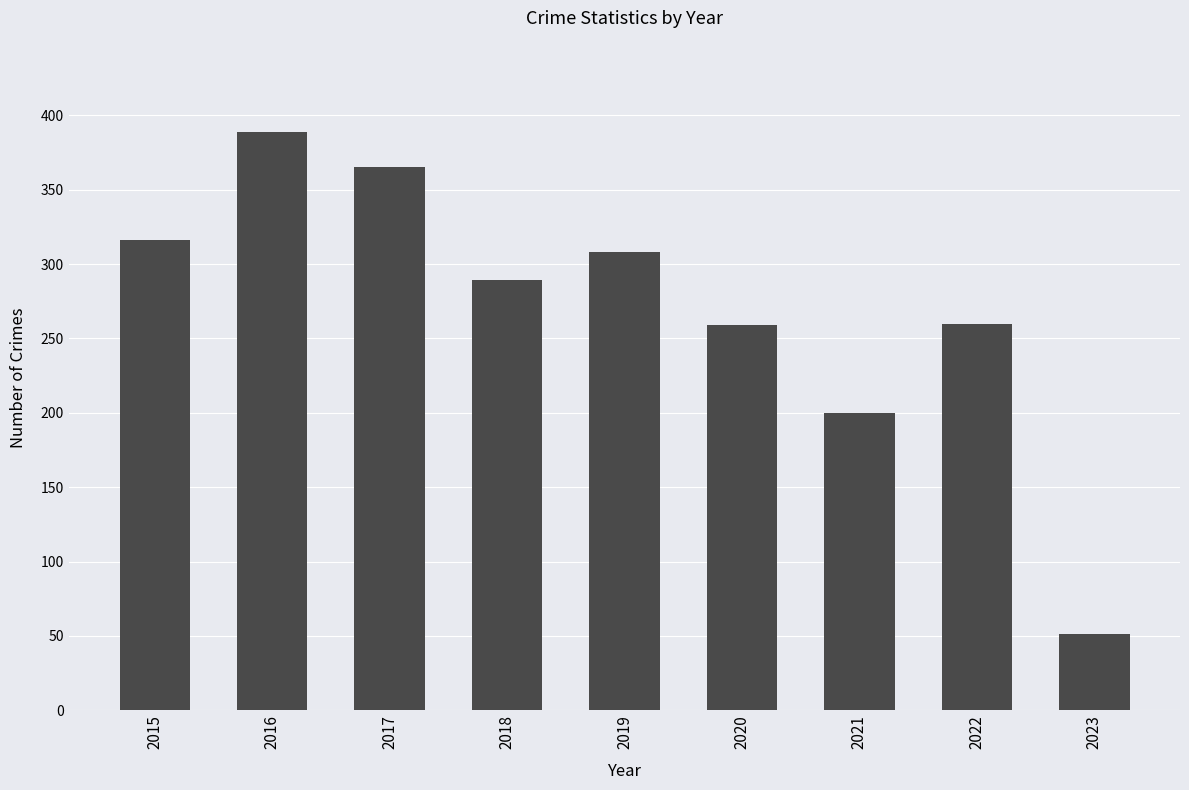

What is the difference between the maximum and second lowest values?

189